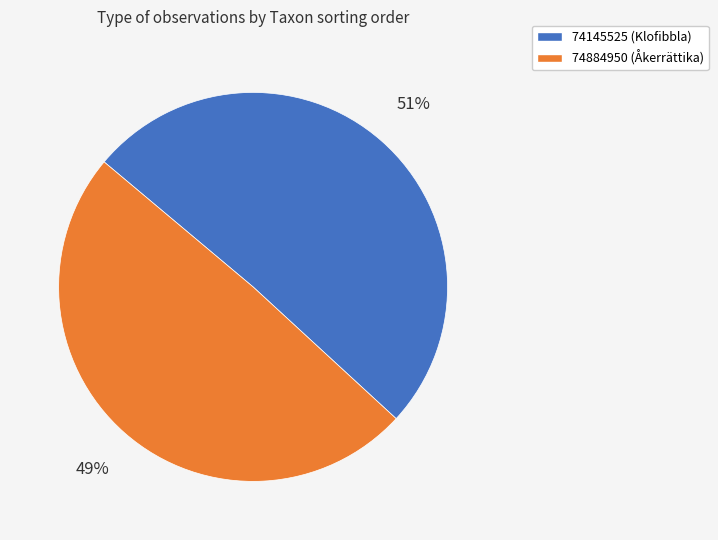

Does 74145525 (Klofibbla) account for over 50% of the chart?

Yes